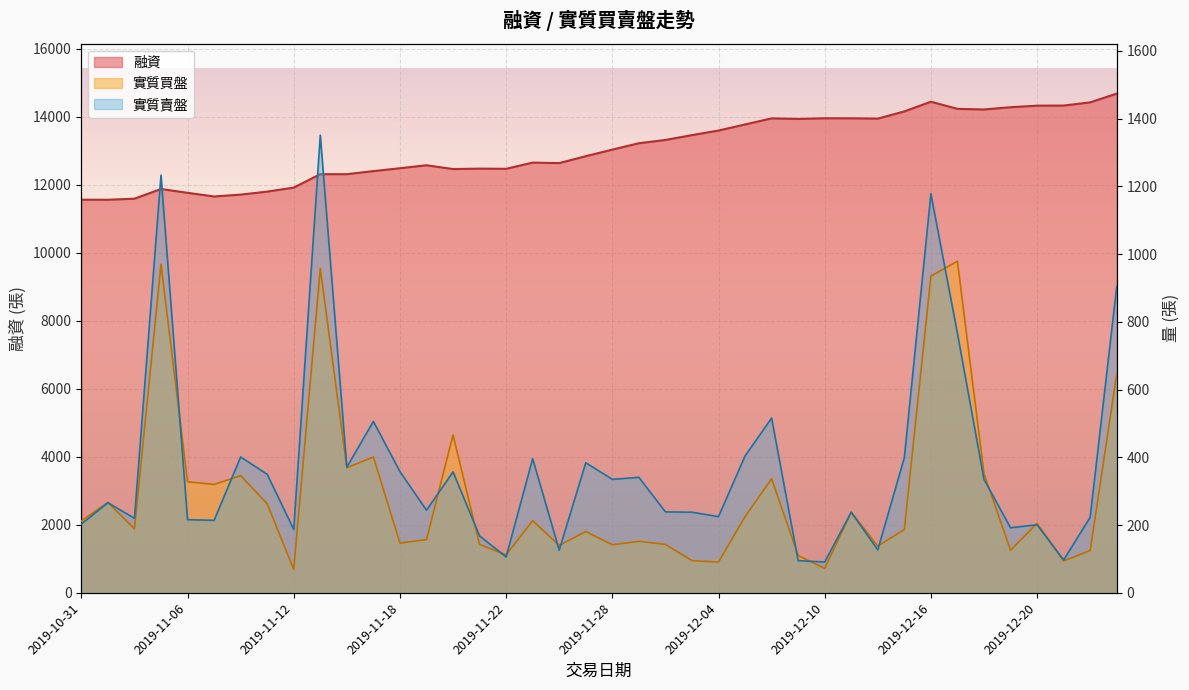

At which category is the sum across all series the highest?

2019-12-16